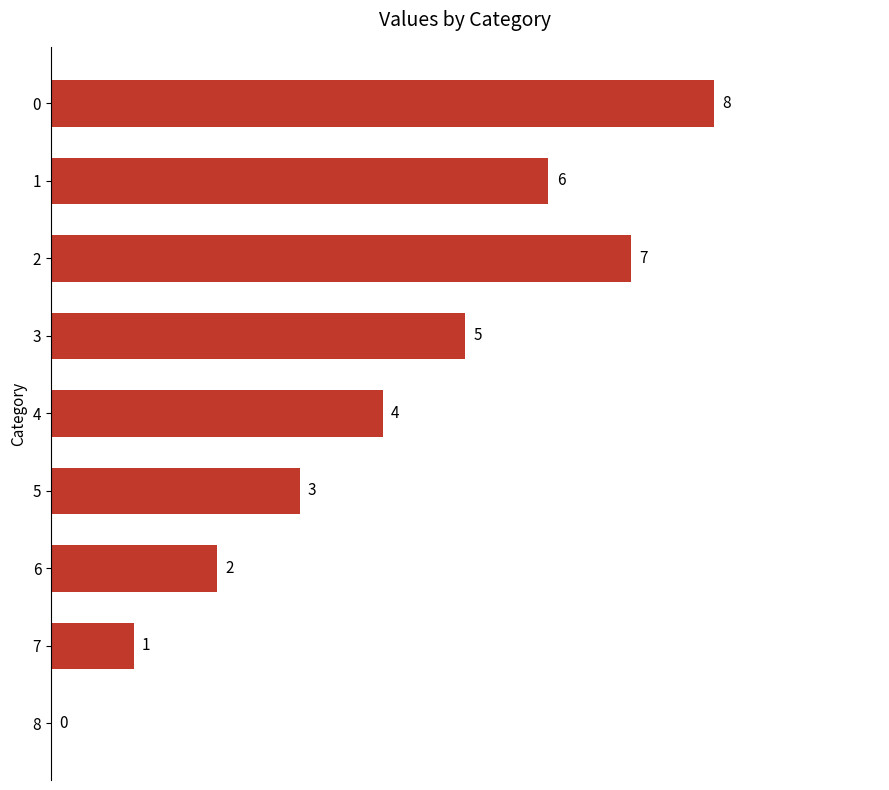

At which label is the value closest to 4?

4